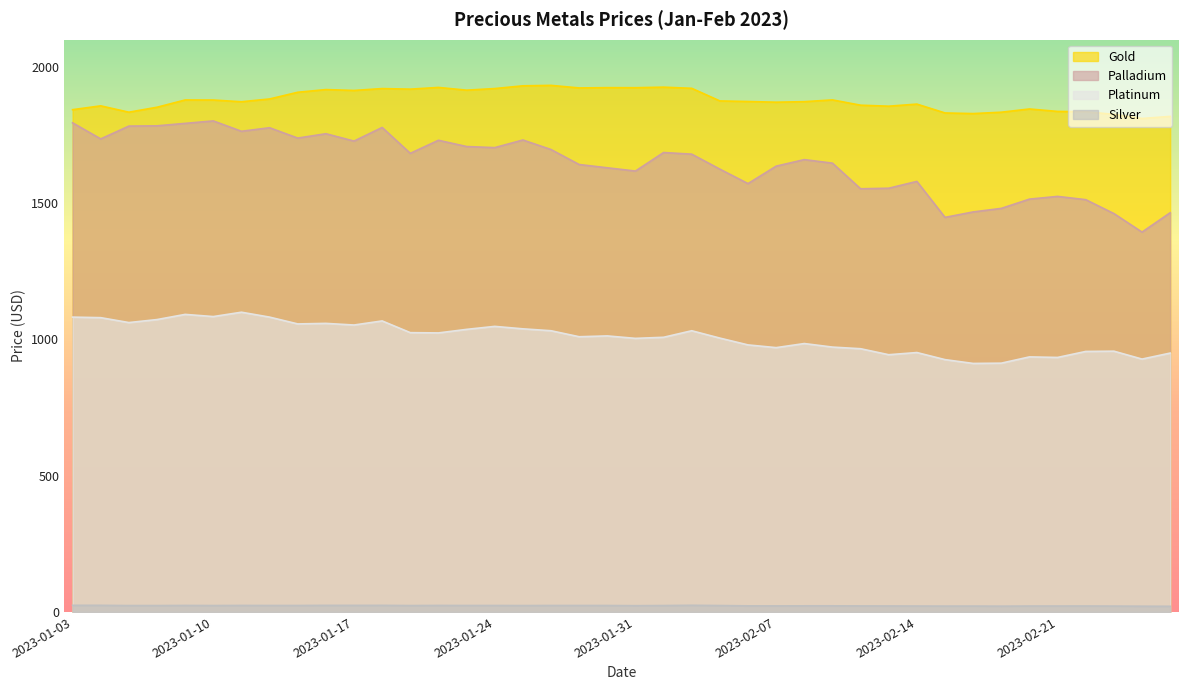

True or false: Palladium and Platinum cross at least once.

False